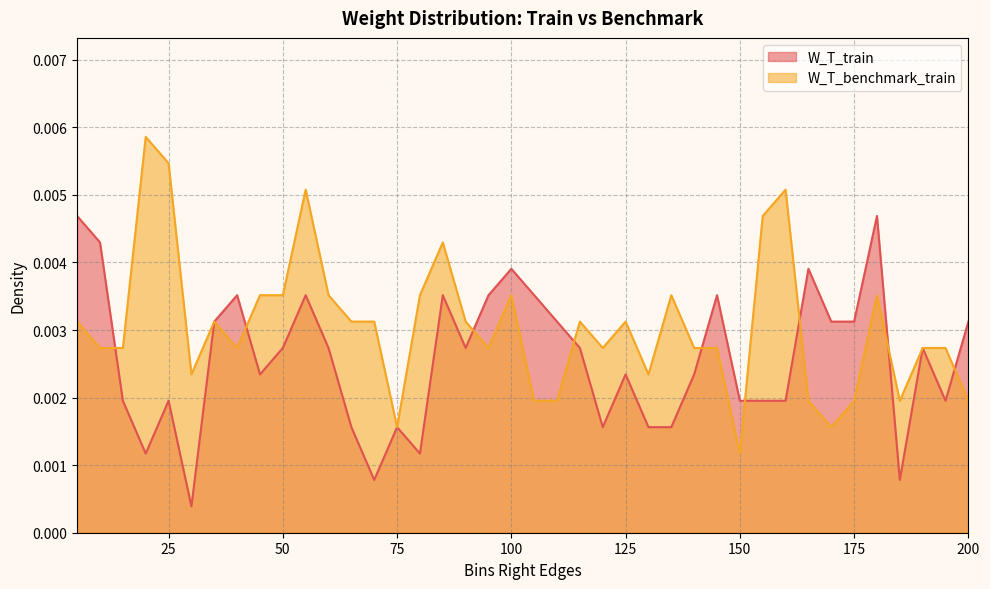

The value of W_T_benchmark_train at 70 is 0.0. True or false?

True